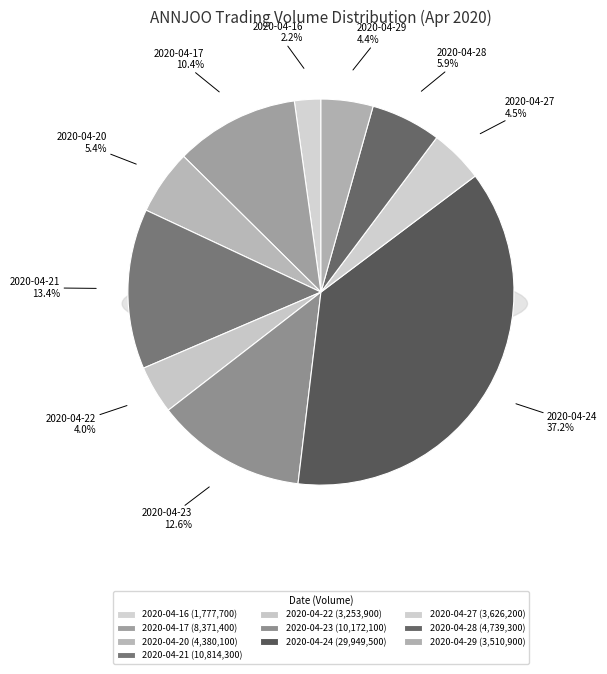

The 2020-04-16 slice represents 2% of the pie. True or false?

True